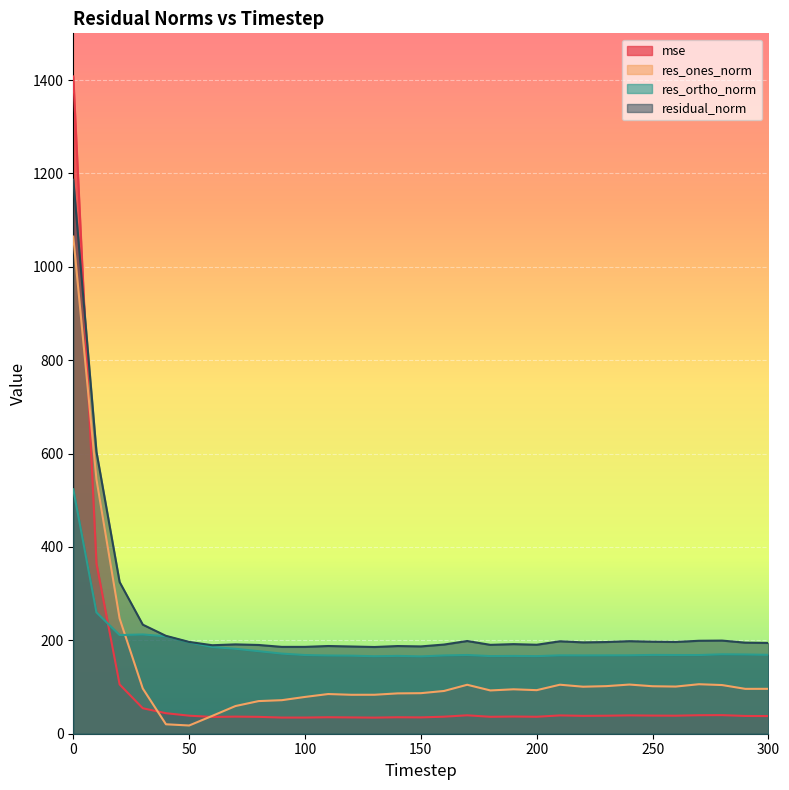

Which series changed the most between 70 and 180?

res_ones_norm